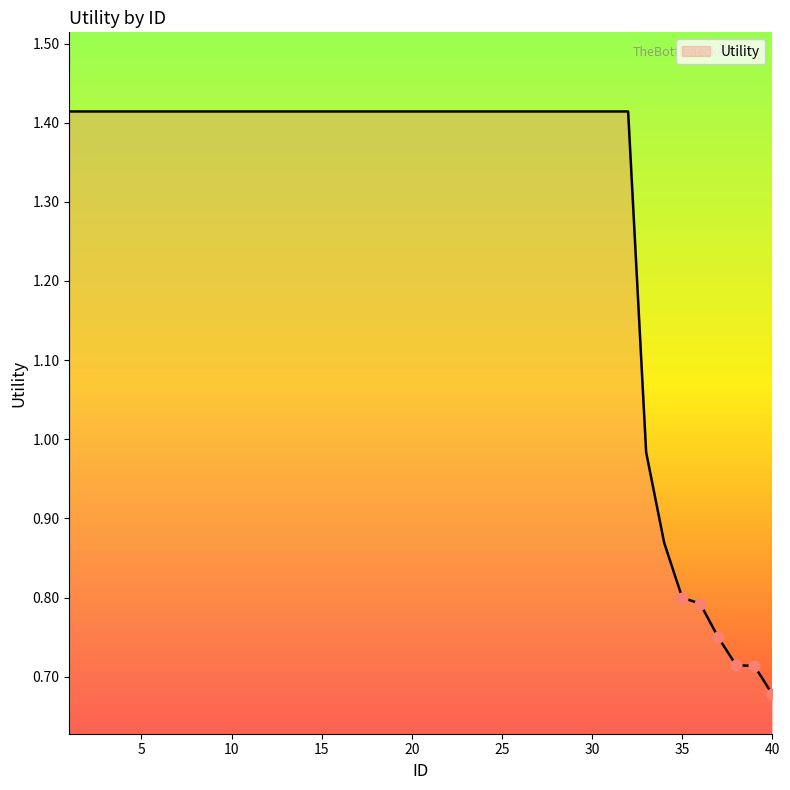

How many lines are shown in the chart?

1